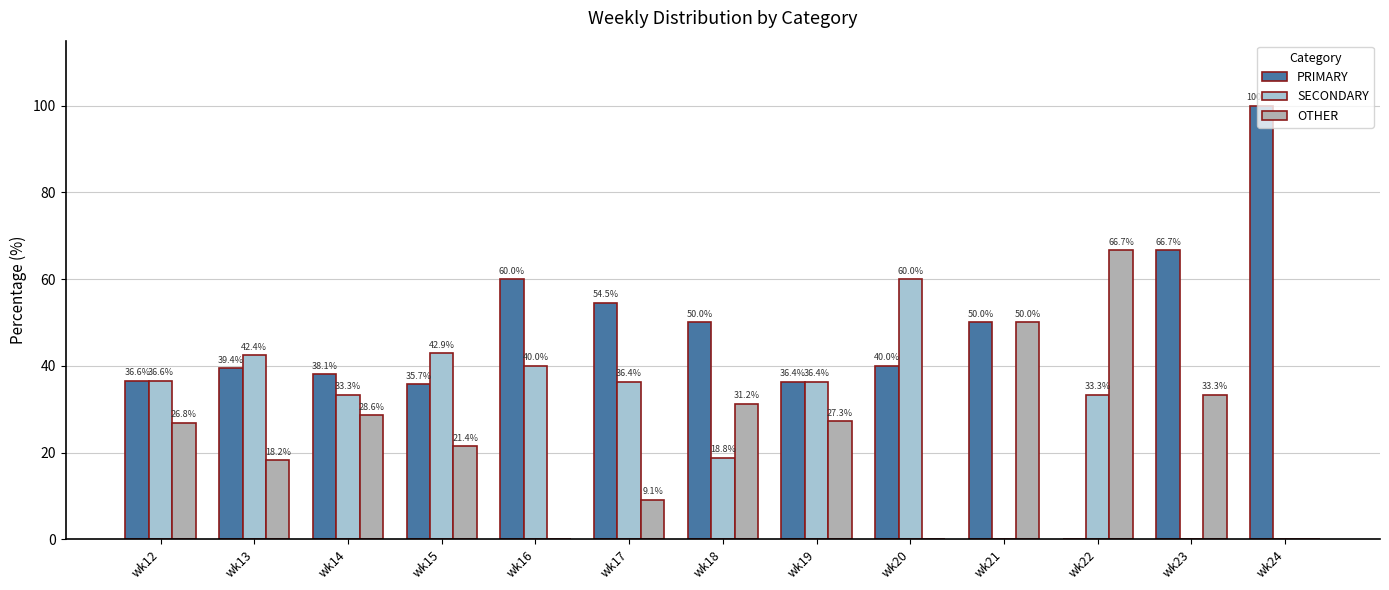

What is the spread (max minus min) of values at wk17?

45.5